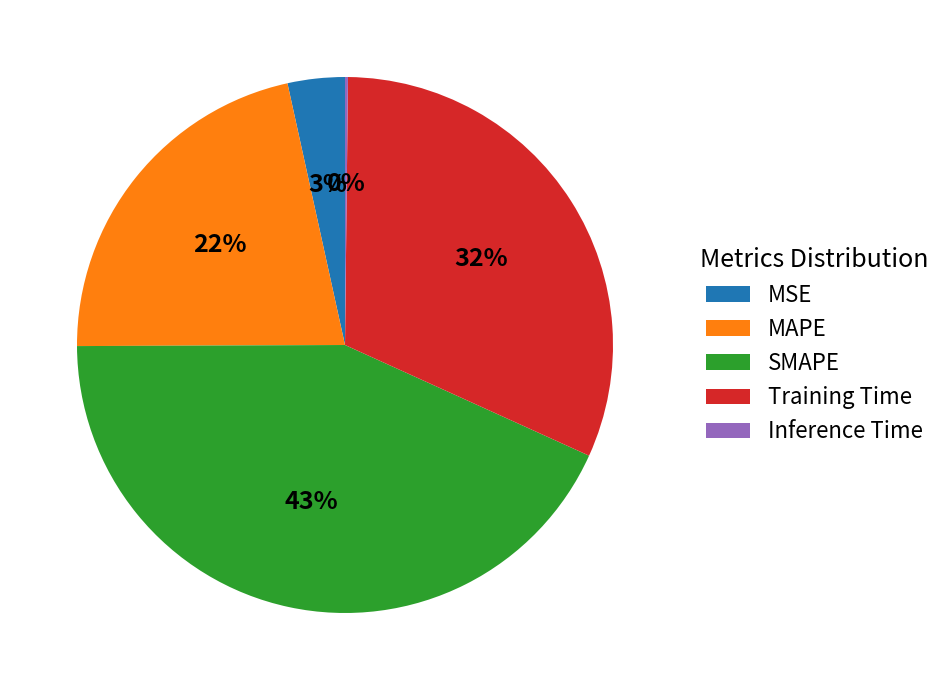

To the nearest percent, what is the difference between the largest and smallest slice percentages?

43%